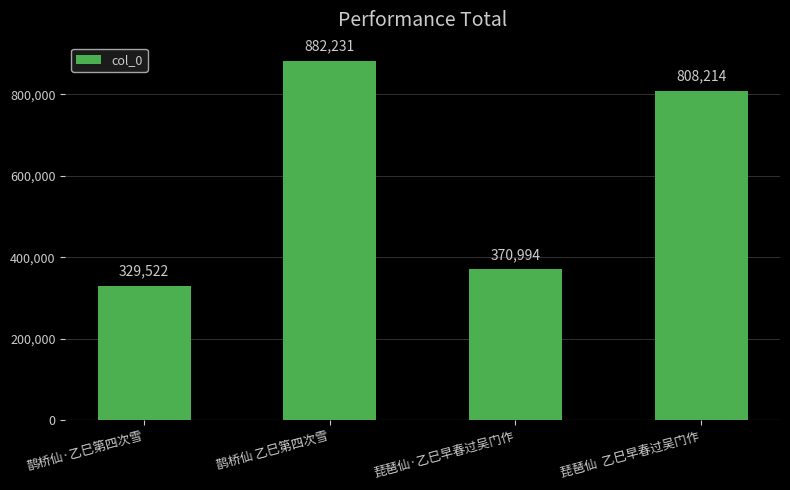

Between 琵琶仙  乙巳早春过吴门作 and 鹊桥仙 乙巳第四次雪, which is larger?

鹊桥仙 乙巳第四次雪